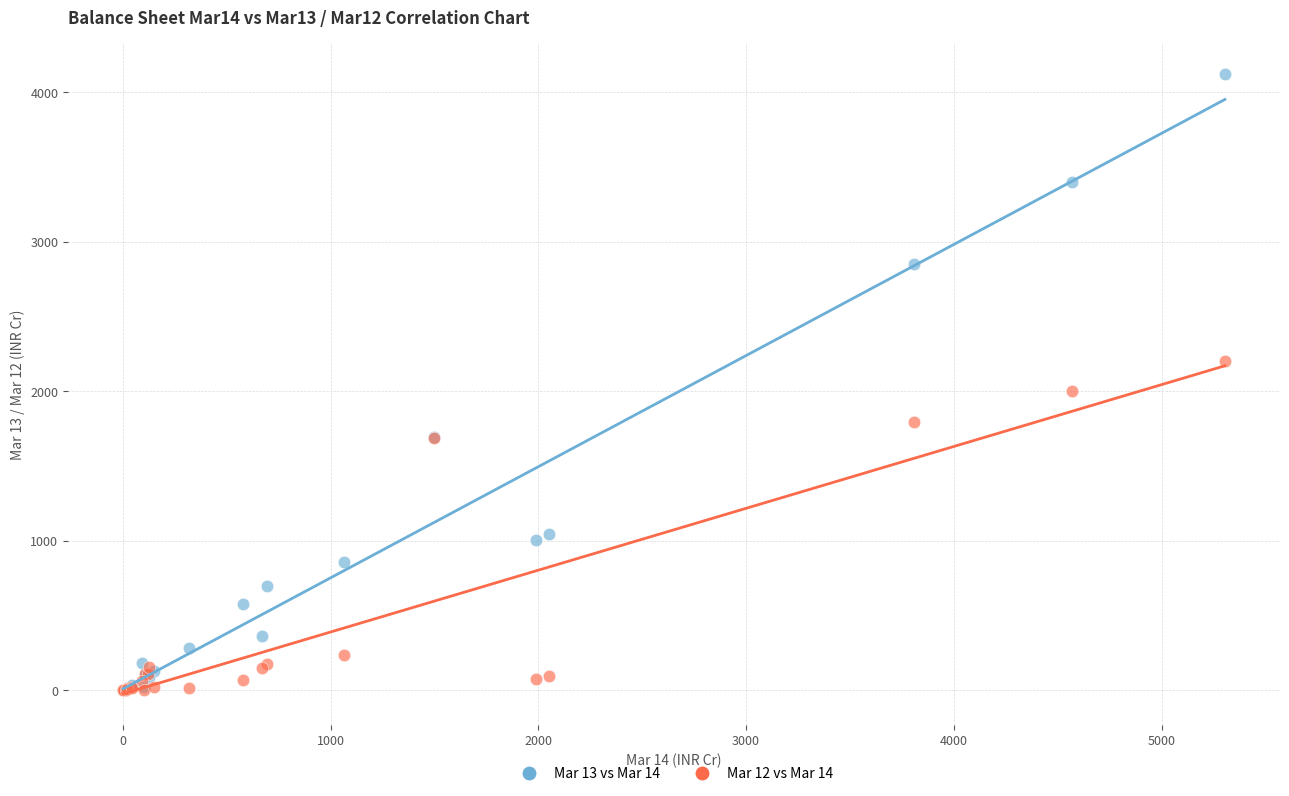

What are all the series names shown in the legend?

Mar 13 vs Mar 14, Mar 12 vs Mar 14